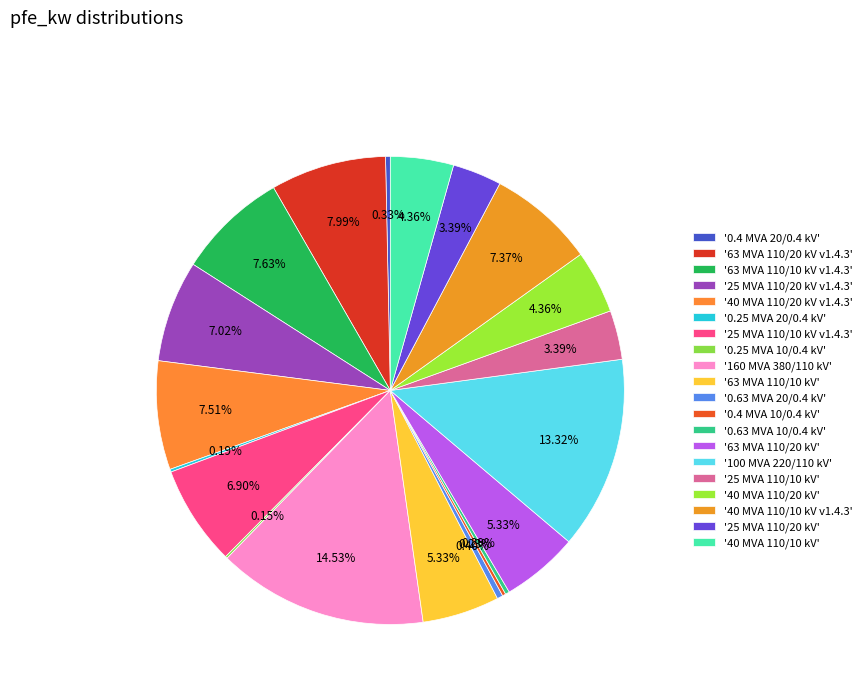

How many segments does this pie chart have?

20